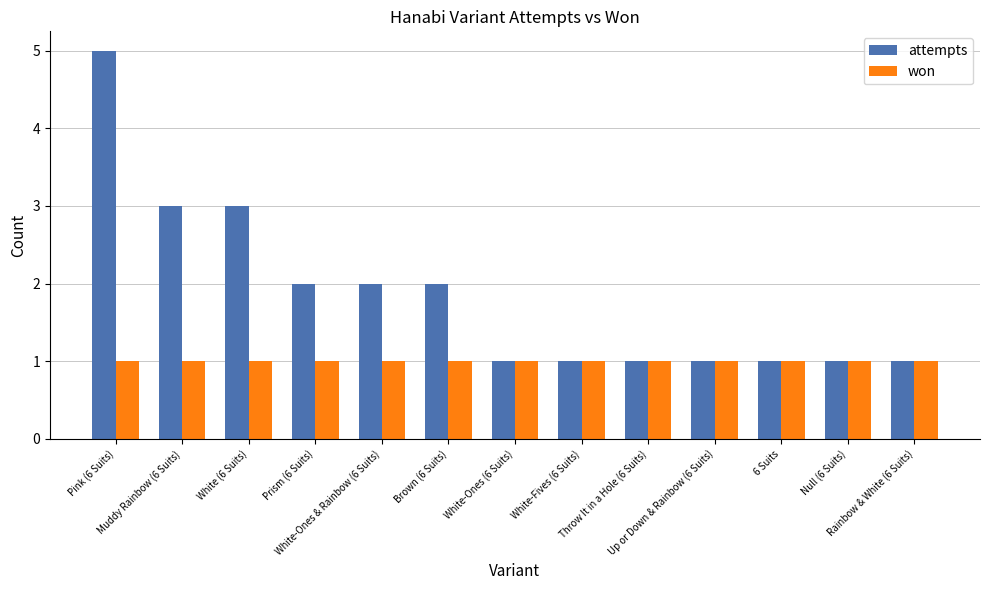

Is it true that attempts equals 1 at Throw It in a Hole (6 Suits)?

True